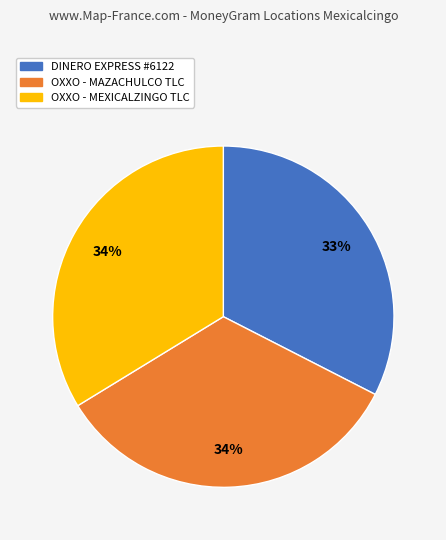

Combined, do DINERO EXPRESS #6122 and OXXO - MEXICALZINGO TLC account for over 50%?

Yes